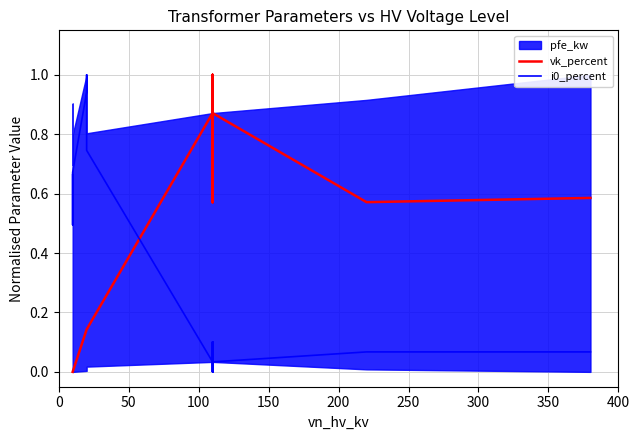

Is it true that vk_percent equals 0.0 at 0?

True